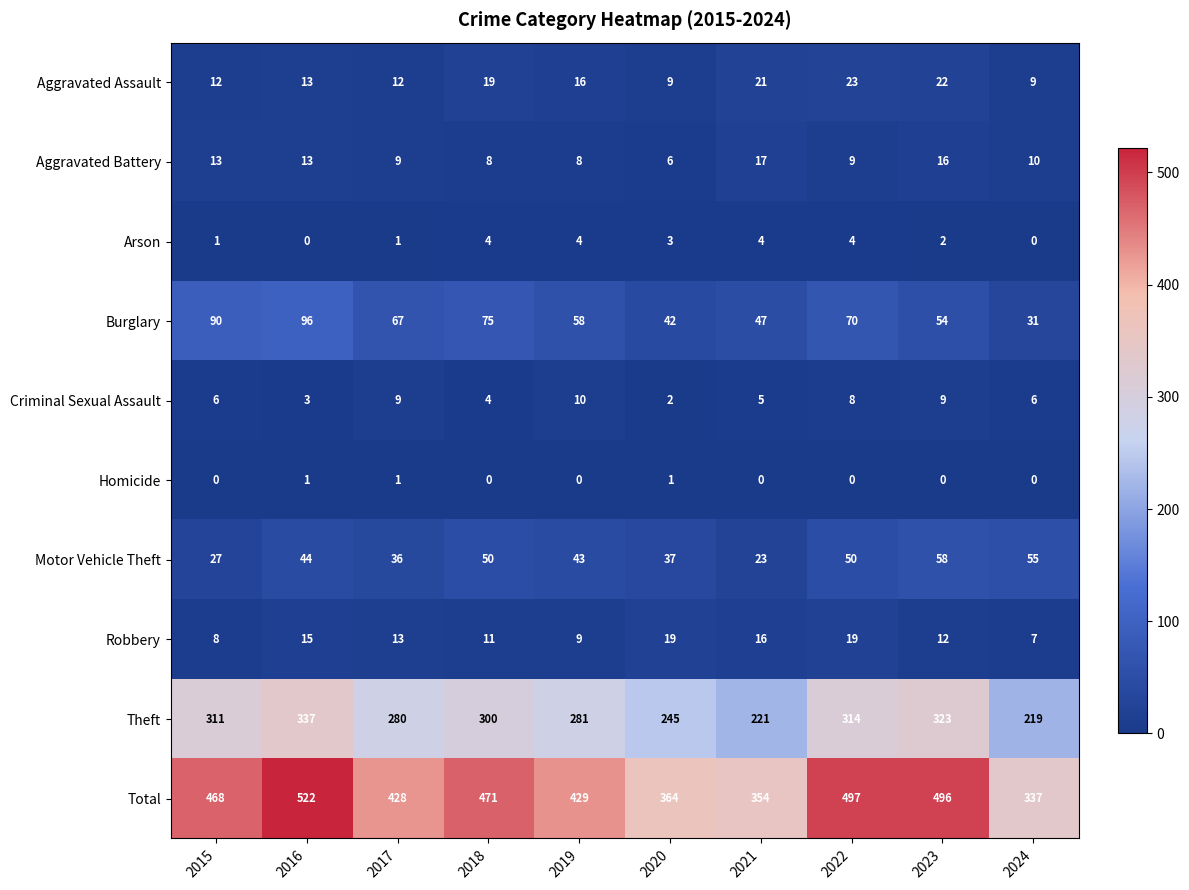

How many categories are shown in the chart?

10